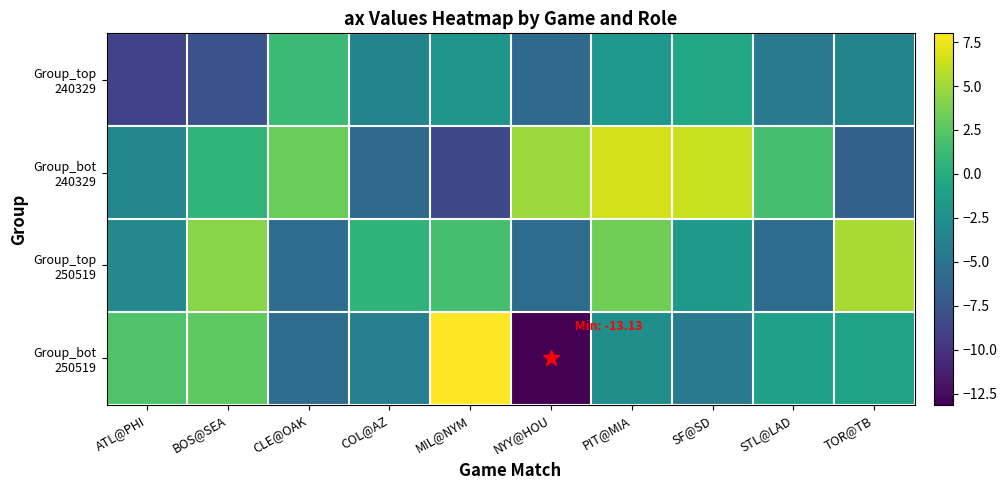

Which label corresponds to the largest value in the chart?

MIL@NYM